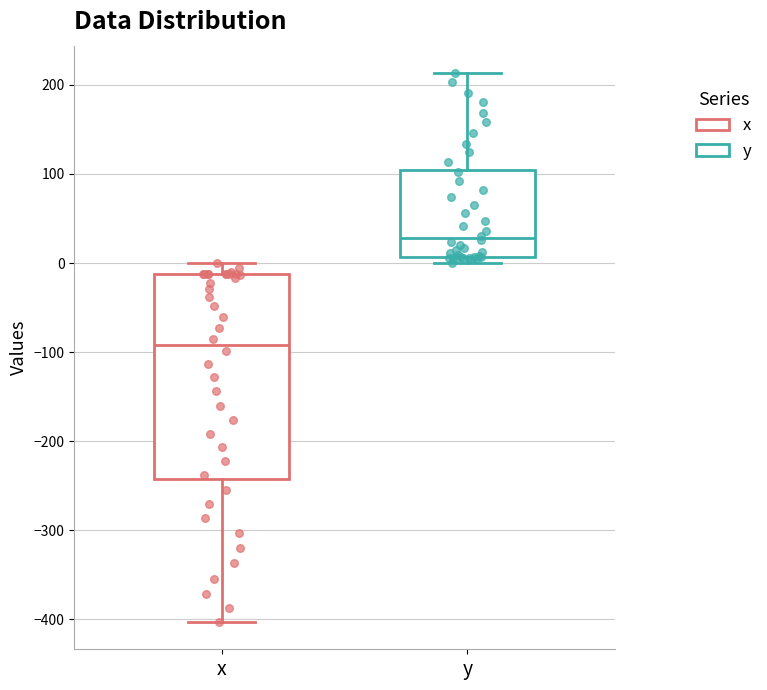

Comparing the boxes themselves (not the whiskers), which one is the tallest?

x